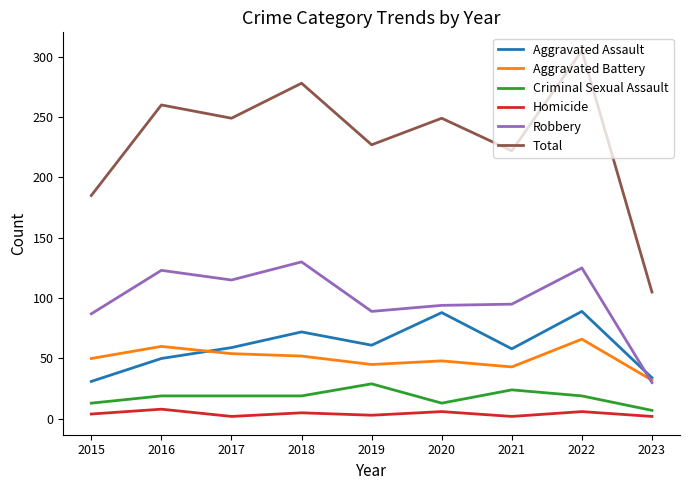

What is the difference between the second highest and minimum values in the Total series?

173